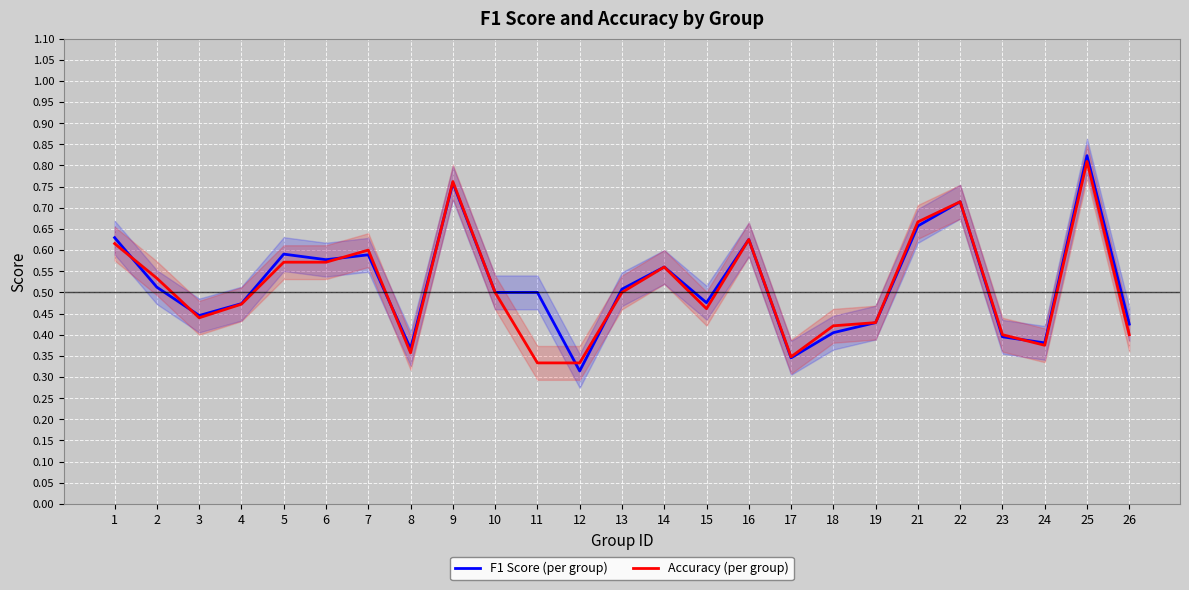

Is the value of F1 Score (per group) at 18 greater than the value of Accuracy (per group) at 16?

No